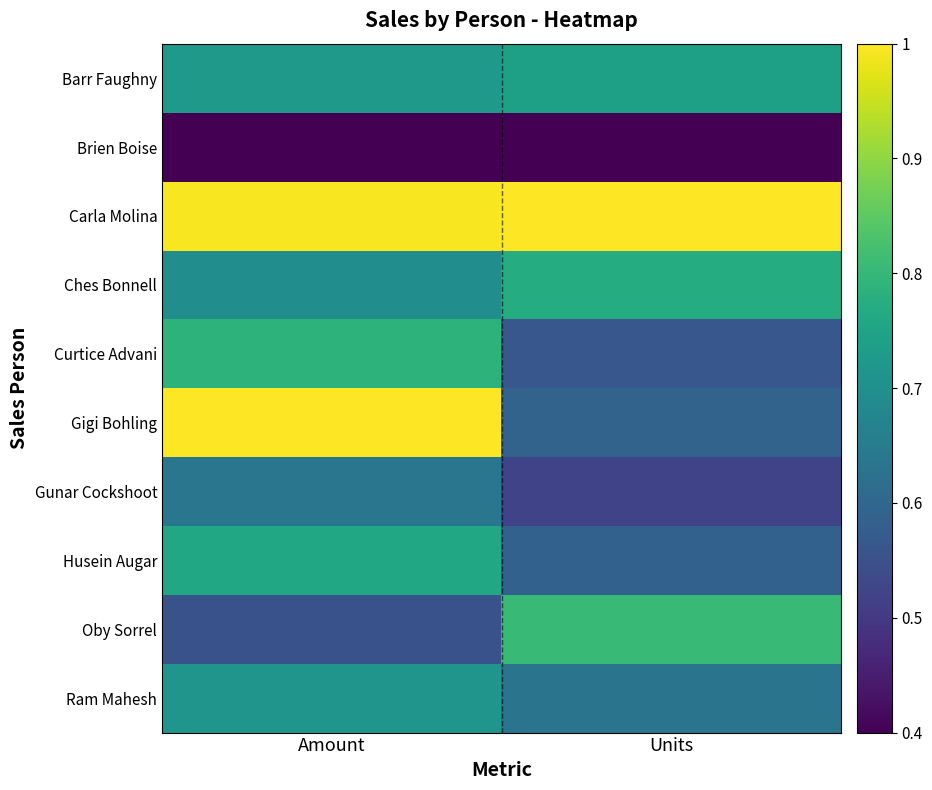

Which has a higher value, Amount or Units?

Units